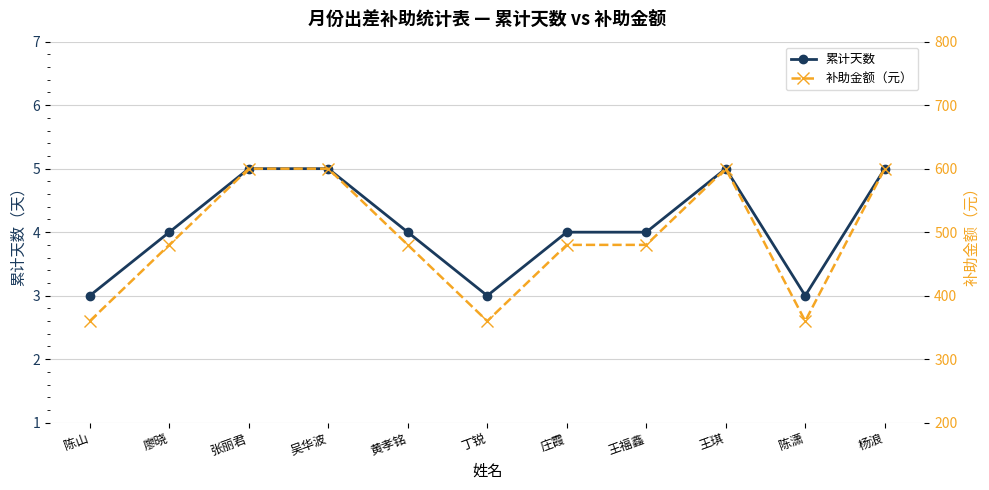

Reading left to right, list all the values displayed in this chart.

累计天数: 陈山=3	廖晓=4	张丽君=5	吴华波=5	黄孝铭=4	丁锐=3	庄霞=4	王福鑫=4	王琪=5	陈潇=3	杨浪=5
补助金额（元）: 陈山=360	廖晓=480	张丽君=600	吴华波=600	黄孝铭=480	丁锐=360	庄霞=480	王福鑫=480	王琪=600	陈潇=360	杨浪=600